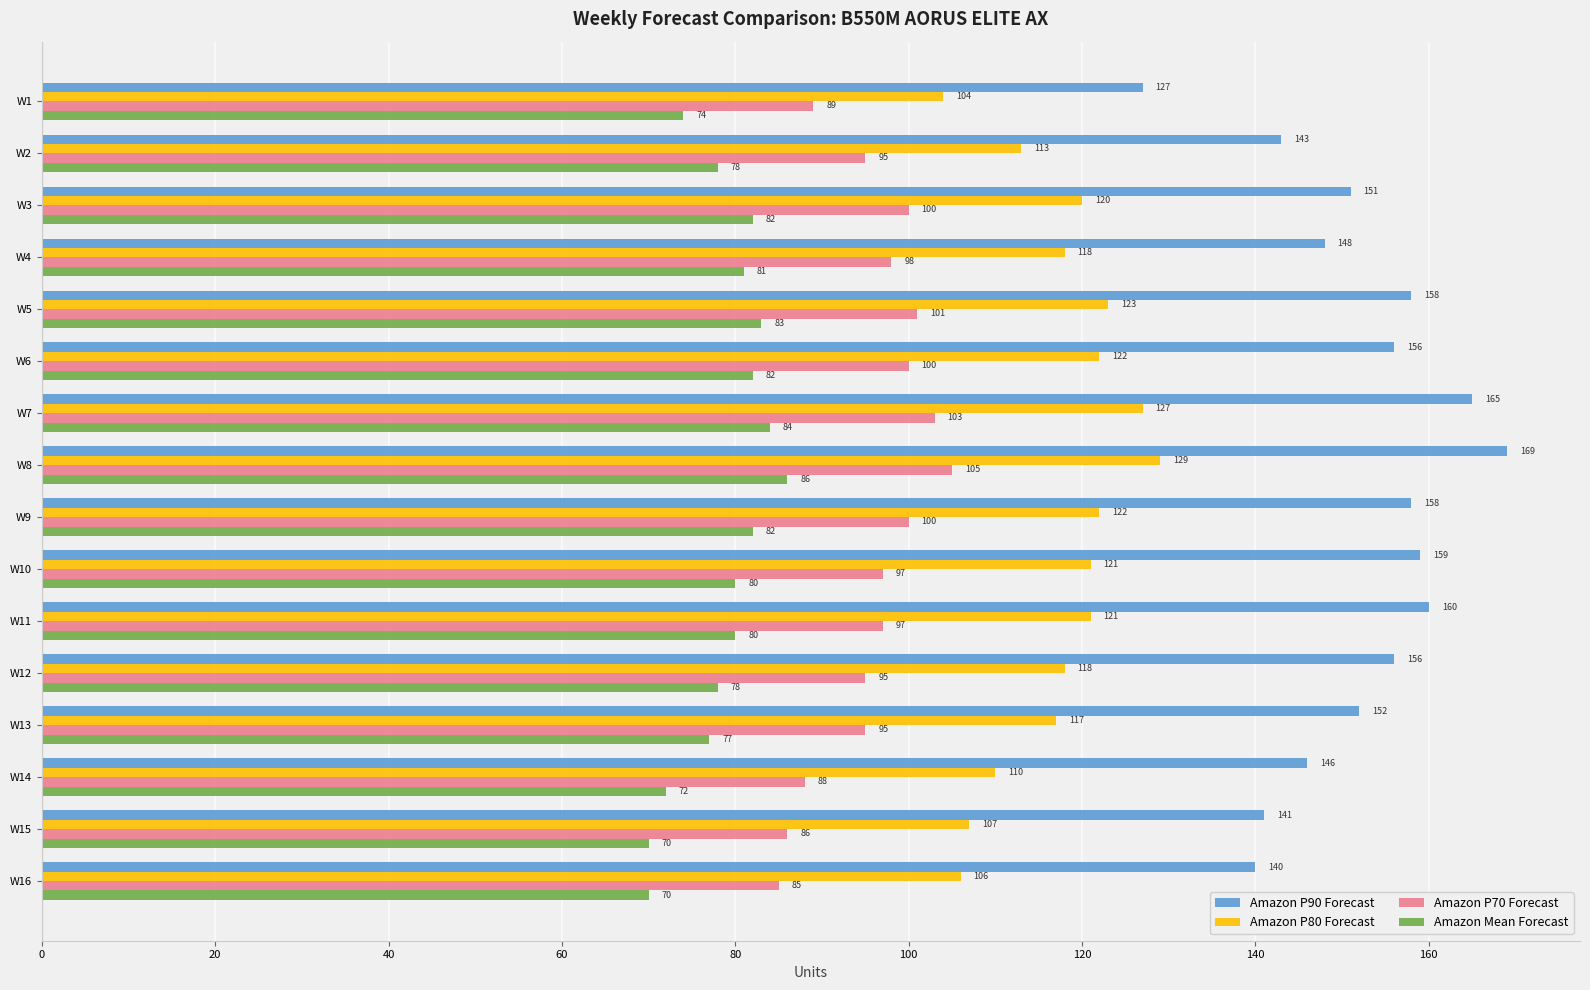

What is the highest value of the Amazon Mean Forecast series?

86